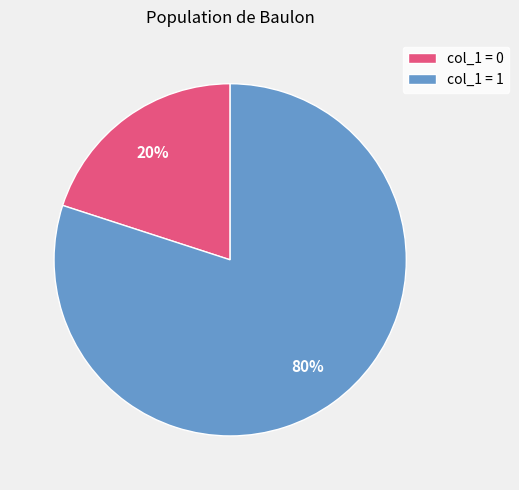

Count the number of slices in the pie.

2